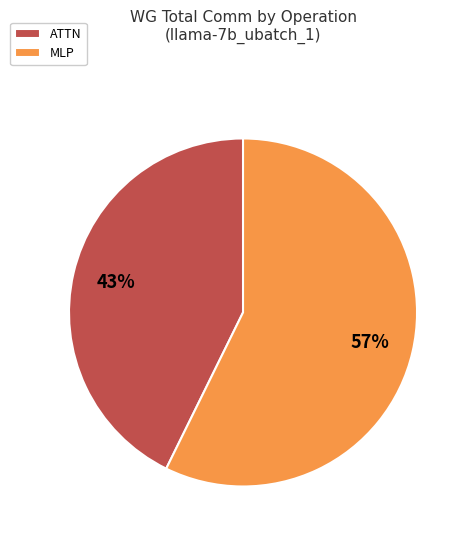

Is it true that MLP is 57% of the pie?

True